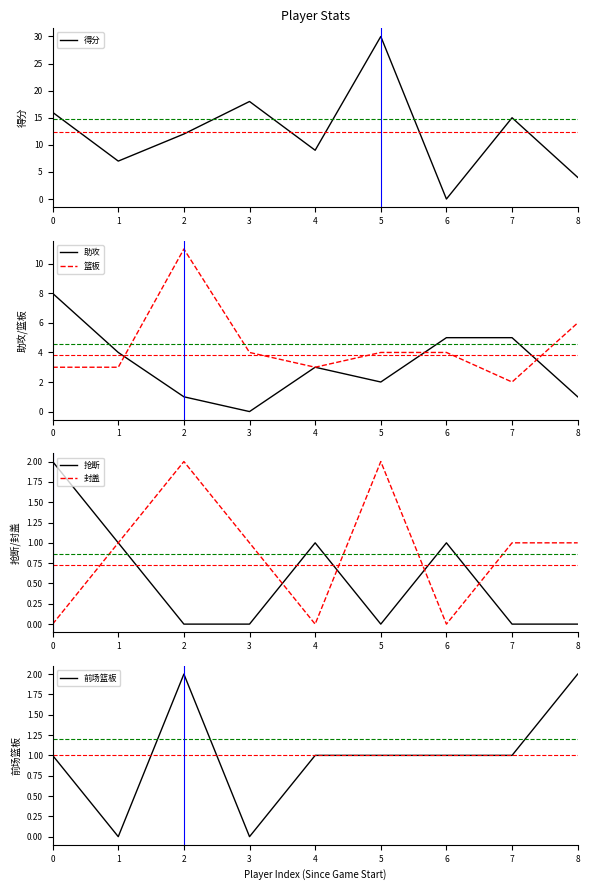

Rank the series by their maximum value, from lowest to highest.

抢断, 封盖, 前场篮板, 助攻, 篮板, 得分